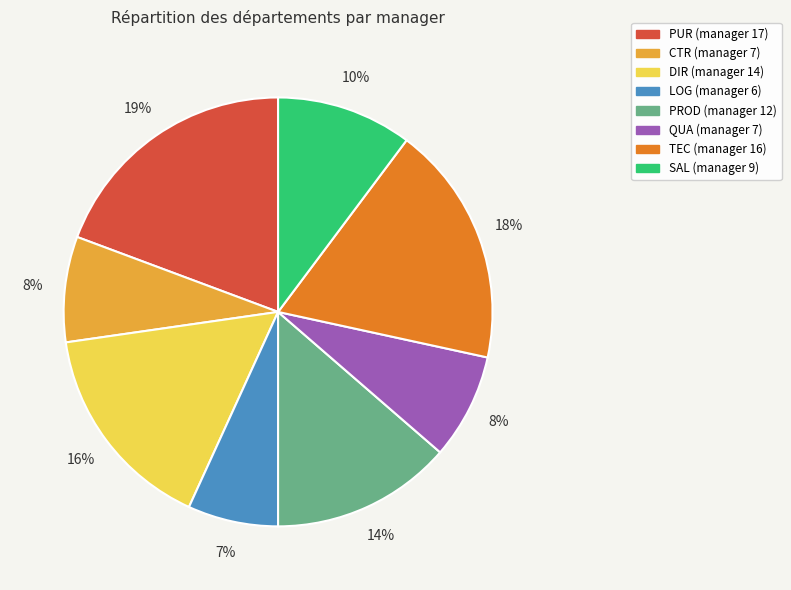

The PROD slice represents 14% of the pie. True or false?

True